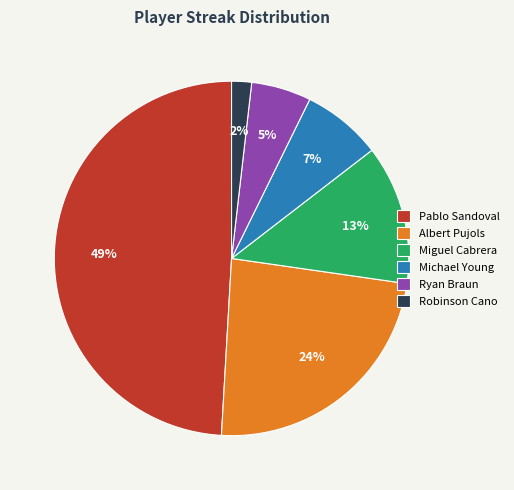

How many slices are in this pie chart?

6